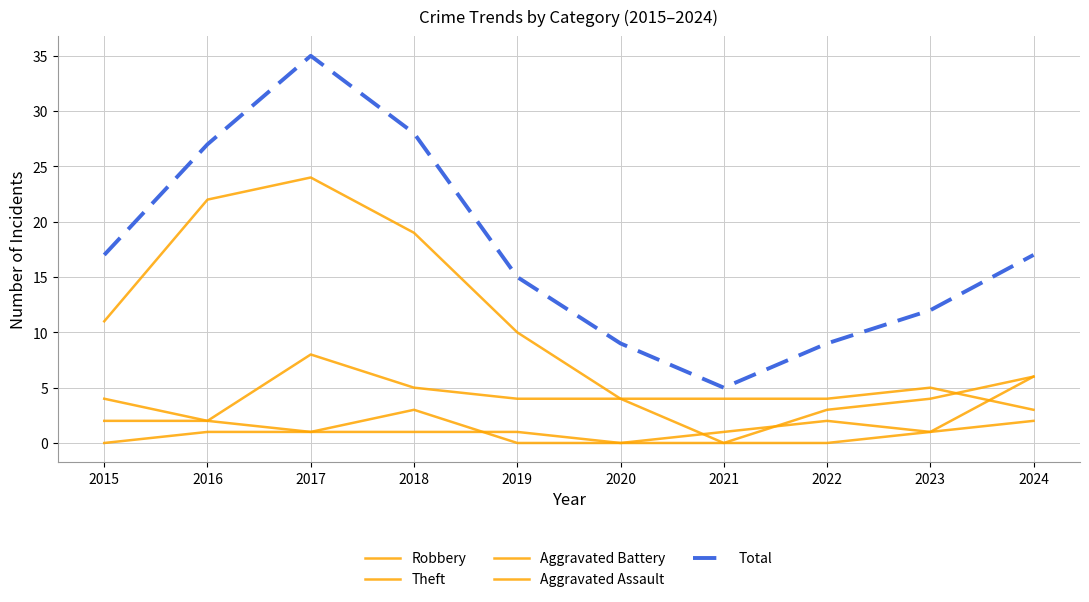

What is the difference between the highest and lowest values at 2024?

15